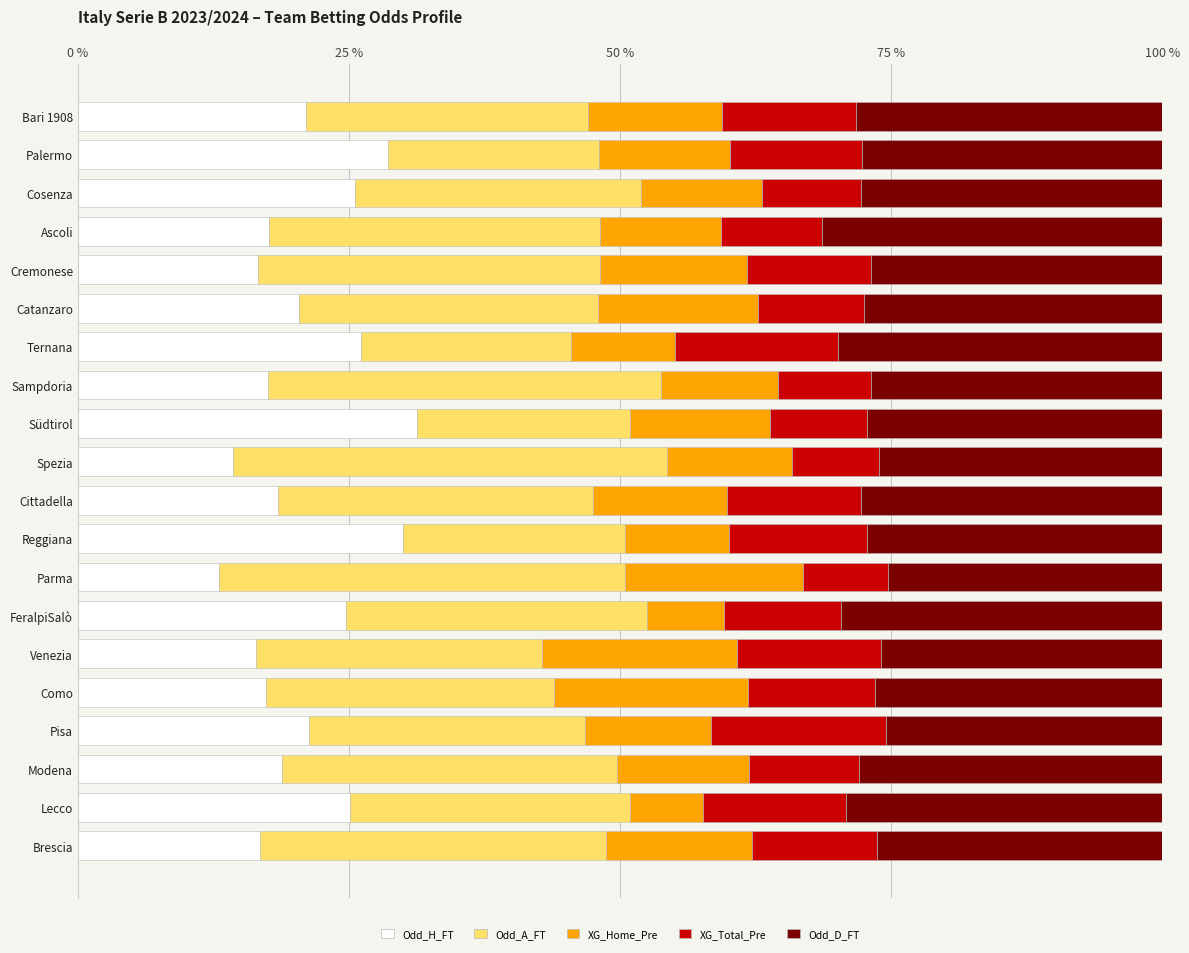

What is the total value across all series at Ternana?

100.0